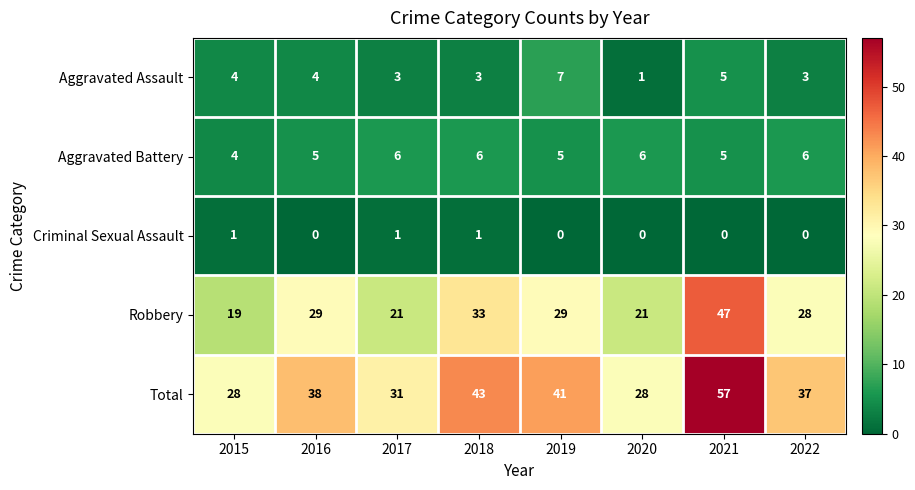

What is the approximate value of Total at 2022, to the nearest 5?

35